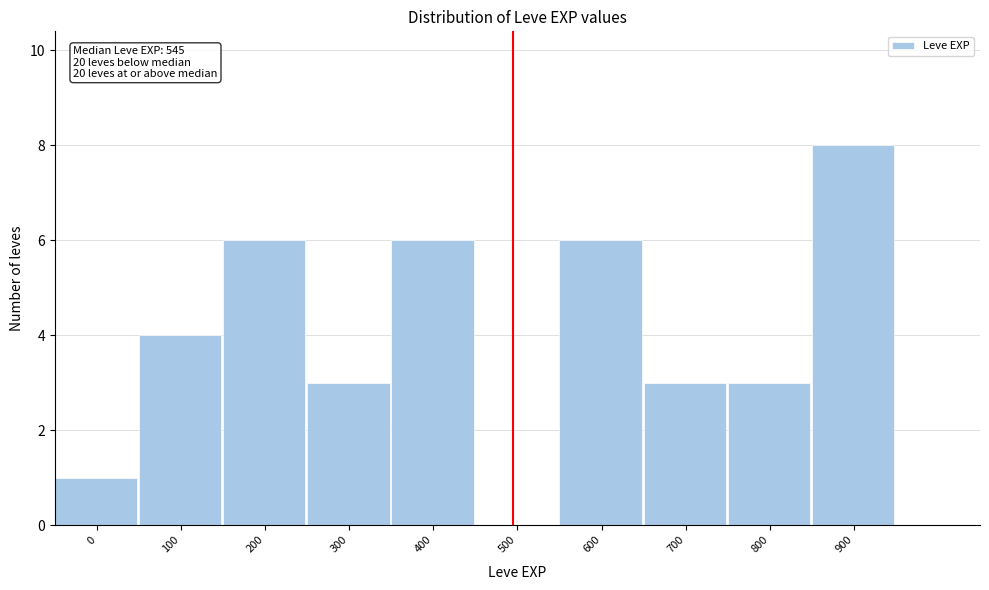

Reading left to right, transcribe all the data shown in this chart.

0=1	100=4	200=6	300=3	400=6	500=0	600=6	700=3	800=3	900=8